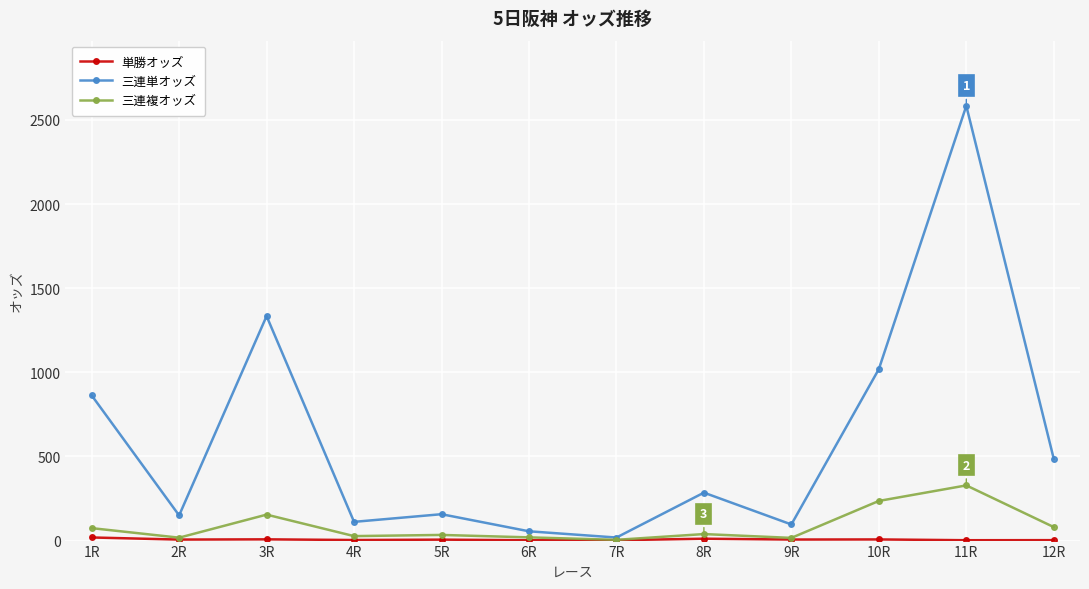

The value of 三連複オッズ at 3R is 154.3. True or false?

True